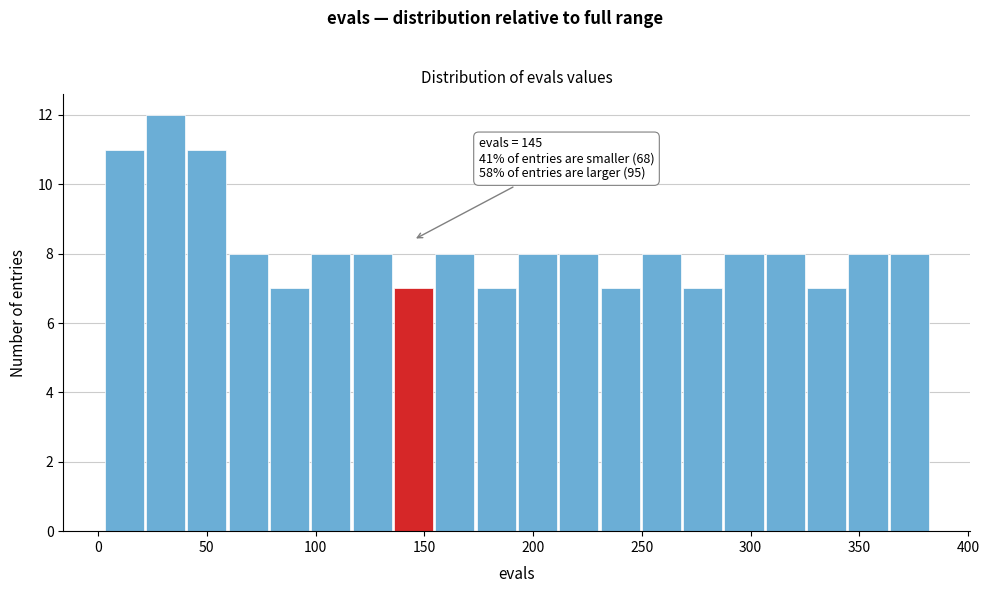

Read against the x-axis, roughly where is the centre of the tallest bar?

30